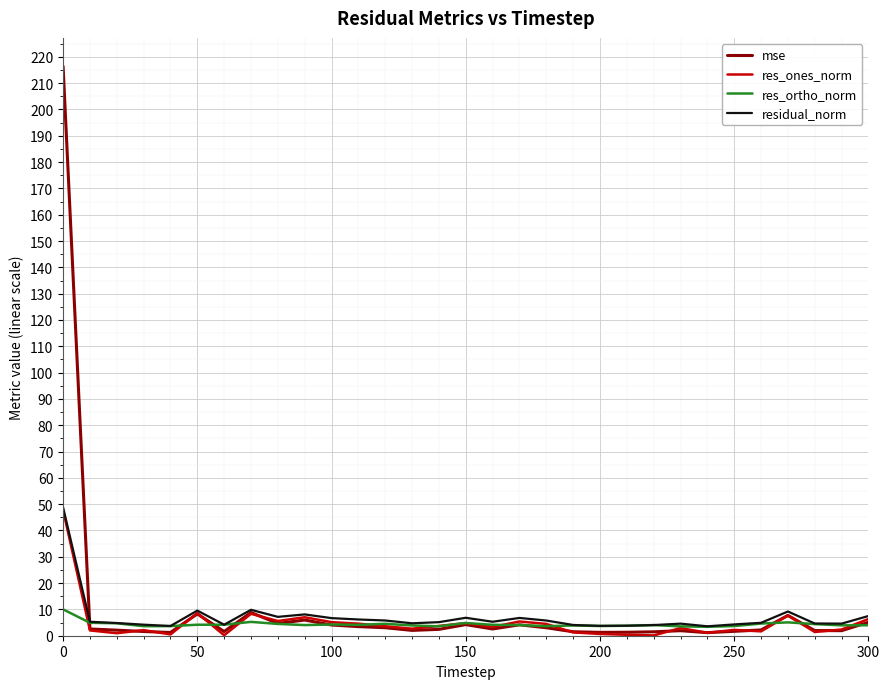

How many lines are shown in the chart?

4